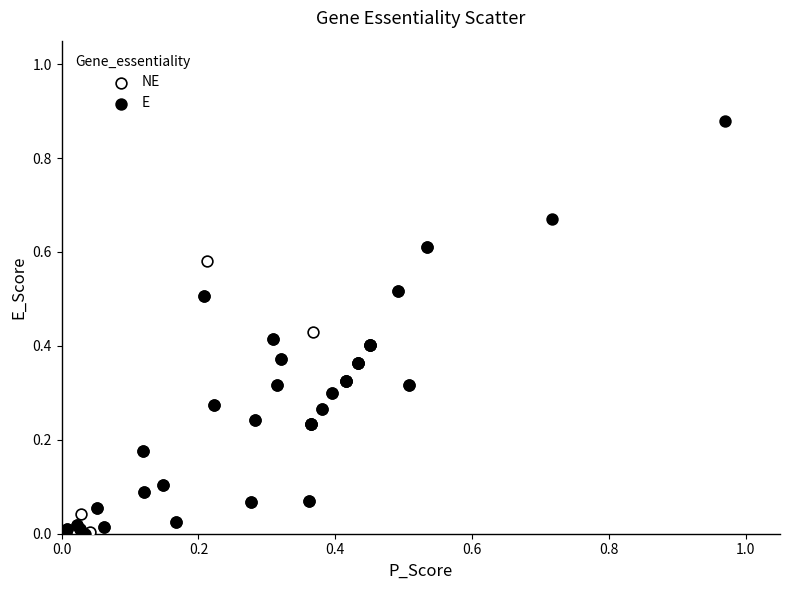

Which series reaches the maximum Y coordinate?

E